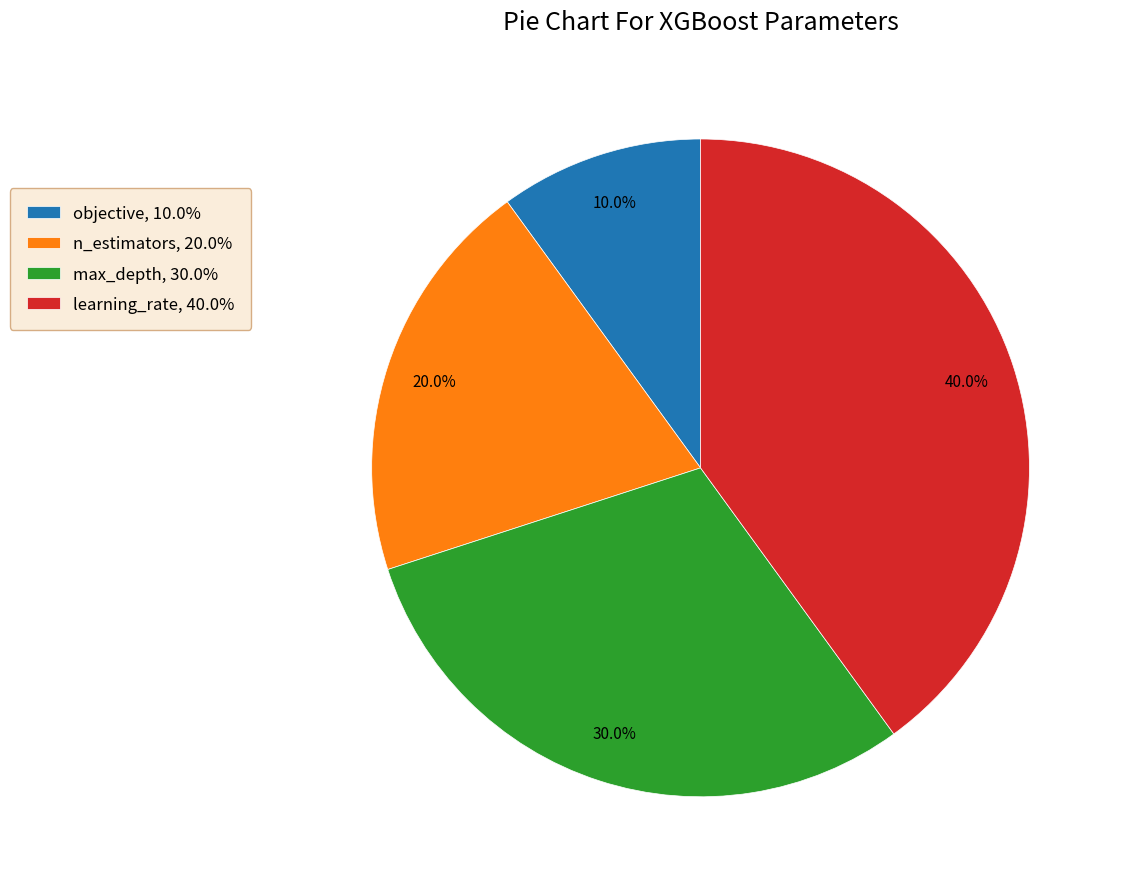

To the nearest percent, what is the combined percentage of learning_rate and max_depth?

70%